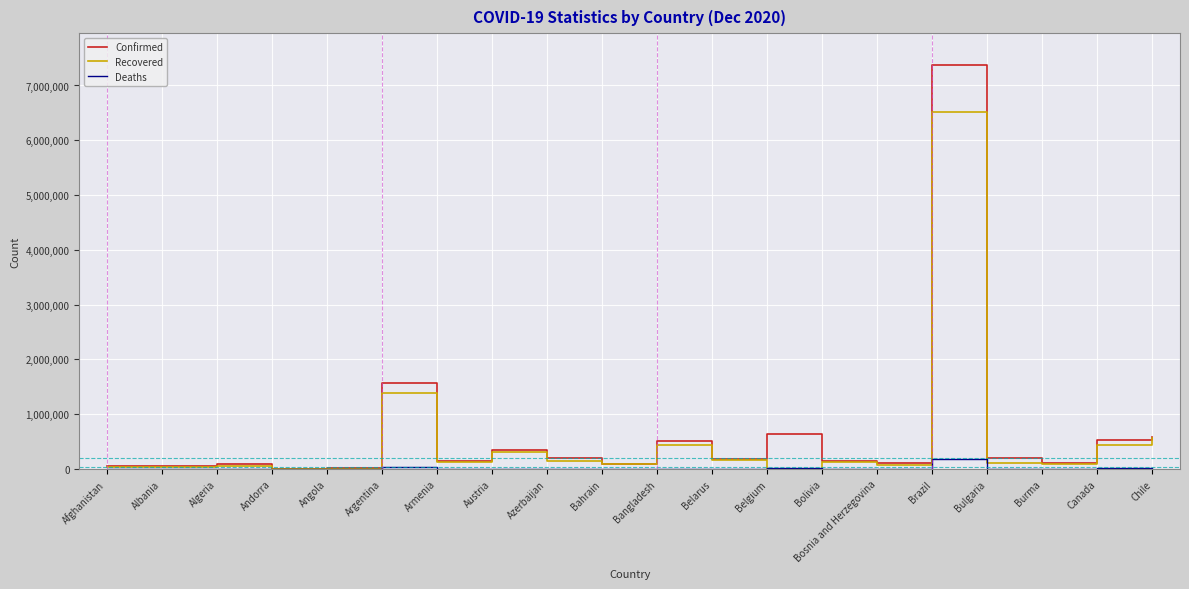

What is the approximate value of Deaths at Canada, to the nearest 100?

14600